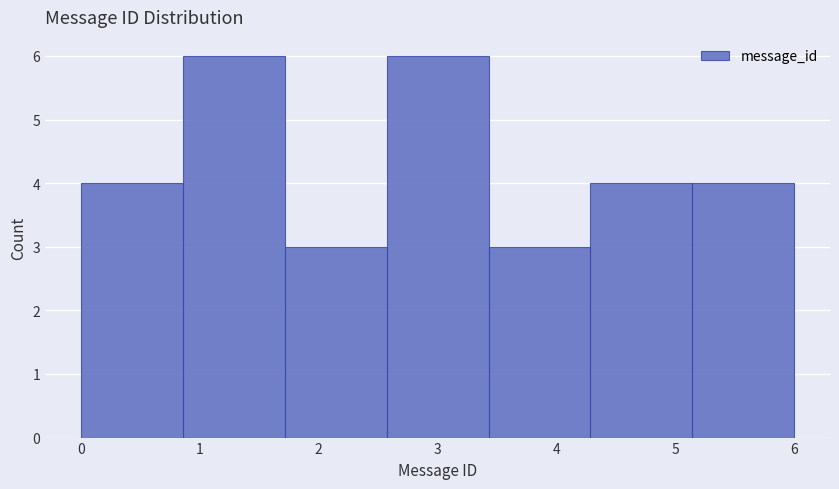

Reading left to right, transcribe this chart: for each bar, give the range it covers on the x-axis and its height. Neither the bar edges nor the heights are printed on the chart, so give them approximately, as read against the axes.

0.0 to 0.9: 4
0.9 to 1.7: 6
1.7 to 2.6: 3
2.6 to 3.4: 6
3.4 to 4.3: 3
4.3 to 5.1: 4
5.1 to 6.0: 4